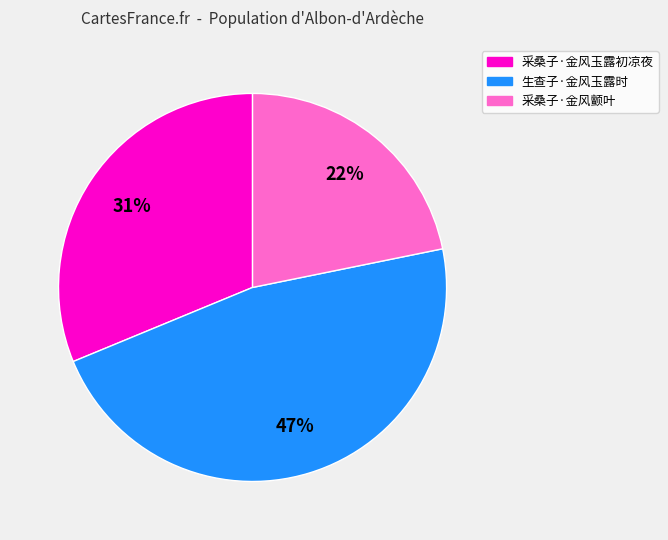

How many segments does this pie chart have?

3